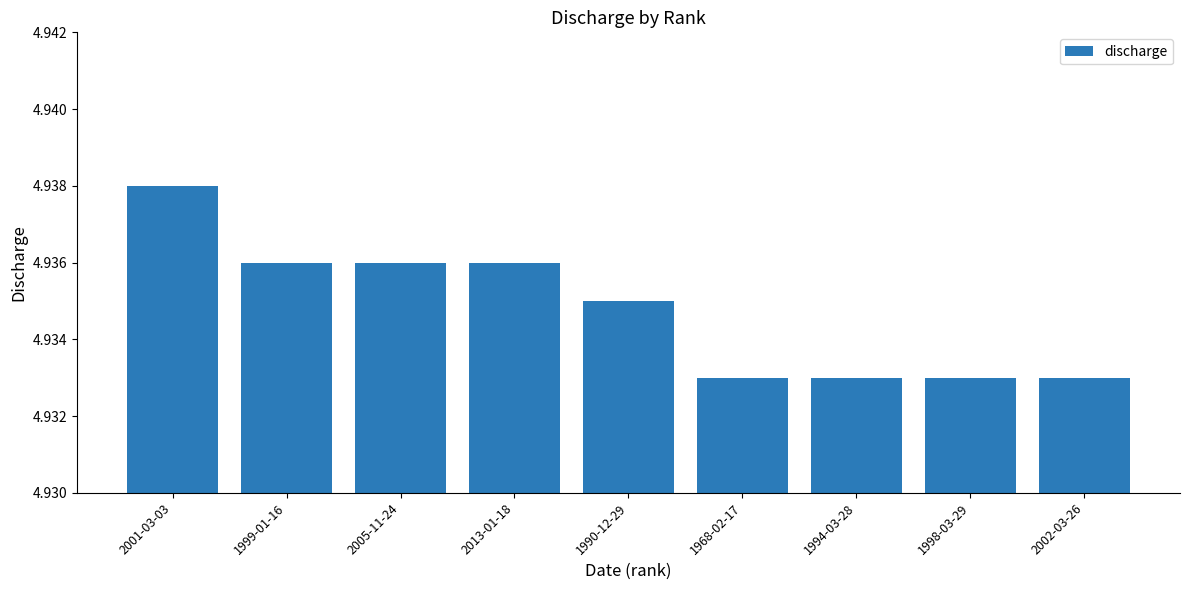

How many values are between 4 and 5?

9